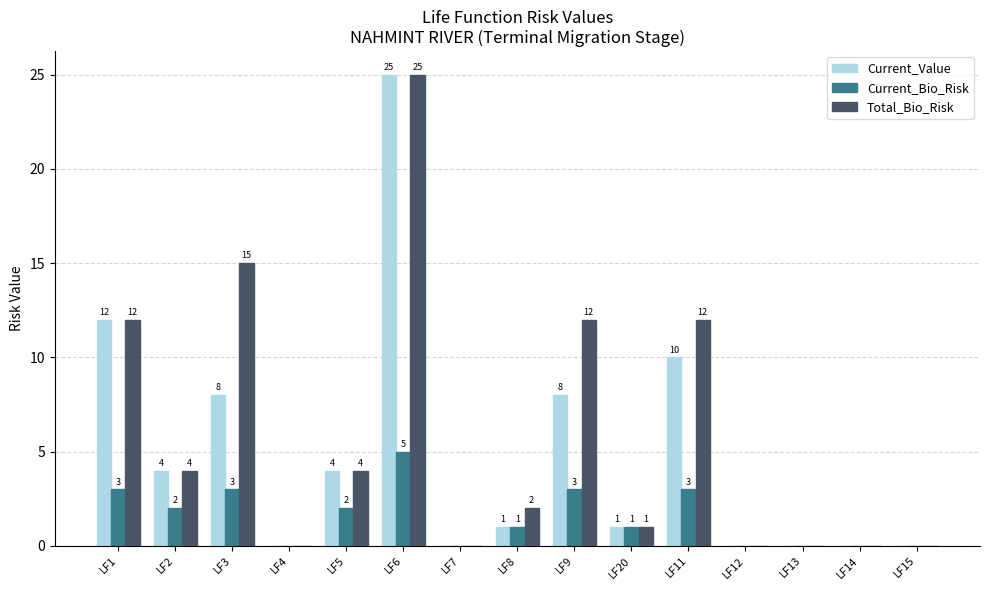

Reading left to right, what are all the values shown in this chart?

Current_Value: LF1=12	LF2=4	LF3=8	LF4=0	LF5=4	LF6=25	LF7=0	LF8=1	LF9=8	LF20=1	LF11=10	LF12=0	LF13=0	LF14=0	LF15=0
Current_Bio_Risk: LF1=3	LF2=2	LF3=3	LF4=0	LF5=2	LF6=5	LF7=0	LF8=1	LF9=3	LF20=1	LF11=3	LF12=0	LF13=0	LF14=0	LF15=0
Total_Bio_Risk: LF1=12	LF2=4	LF3=15	LF4=0	LF5=4	LF6=25	LF7=0	LF8=2	LF9=12	LF20=1	LF11=12	LF12=0	LF13=0	LF14=0	LF15=0